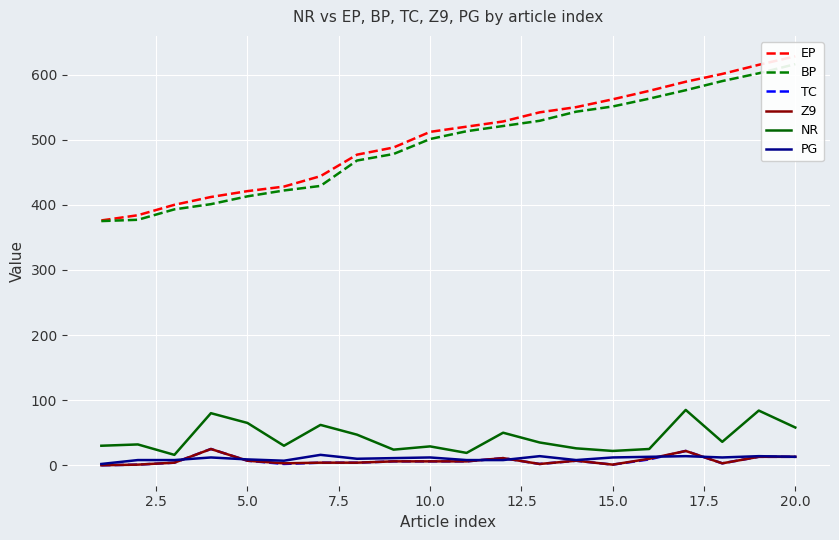

At how many categories does at least one series exceed 296?

20